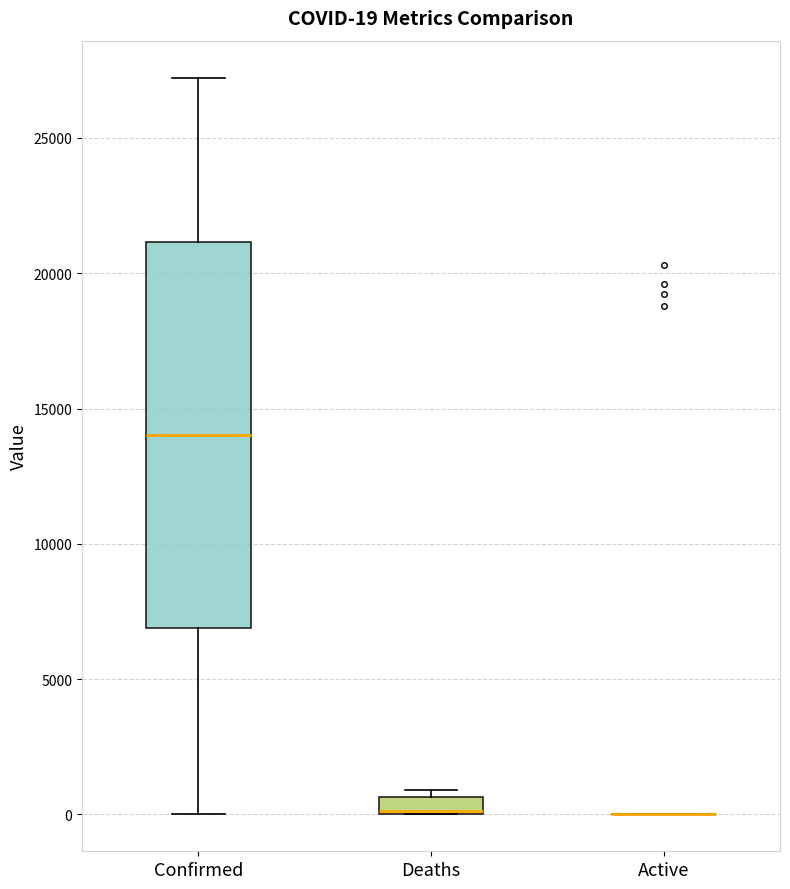

Comparing the boxes themselves (not the whiskers), which one is the tallest?

Confirmed